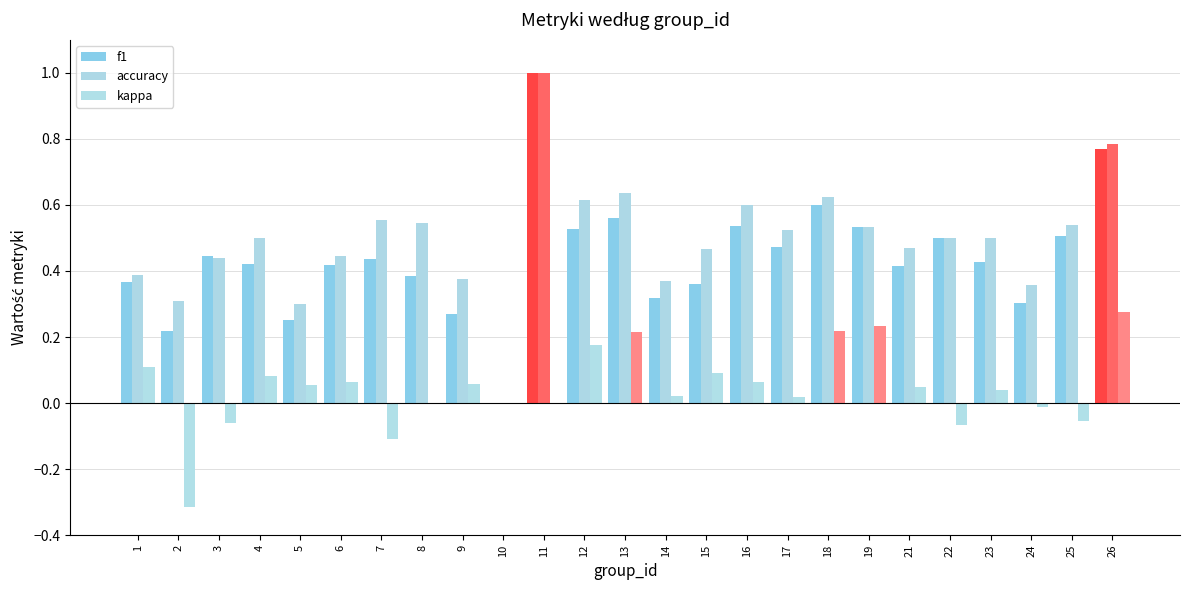

True or false: f1 has a value of 0.3 at 13.

False